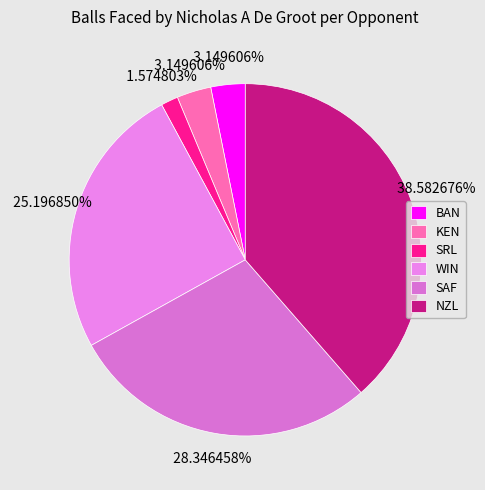

Between SRL and NZL, which is larger?

NZL